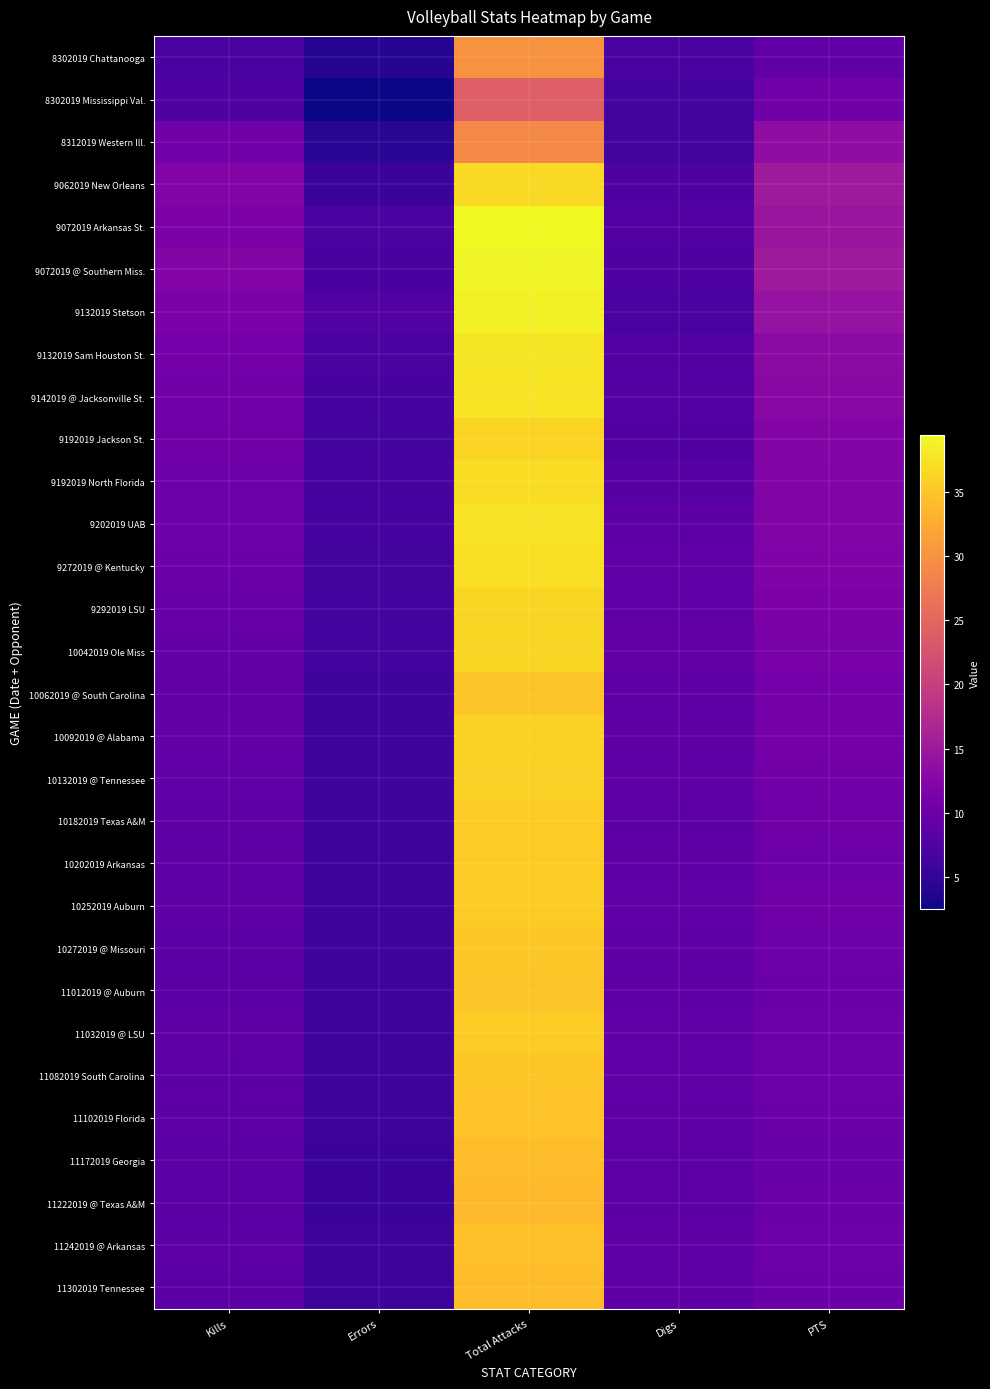

Reading left to right, list all the values displayed in this chart.

8302019 Chattanooga: Kills=7.0	Errors=4.0	Total Attacks=30.0	Digs=7.0	PTS=9.0
8302019 Mississippi Val.: Kills=7.5	Errors=2.5	Total Attacks=24.0	Digs=6.5	PTS=10.5
8312019 Western Ill.: Kills=10.7	Errors=4.3	Total Attacks=29.0	Digs=6.7	PTS=13.5
9062019 New Orleans: Kills=12.2	Errors=5.8	Total Attacks=36.8	Digs=7.5	PTS=15.1
9072019 Arkansas St.: Kills=11.6	Errors=7.2	Total Attacks=39.4	Digs=7.8	PTS=14.7
9072019 @ Southern Miss.: Kills=12.3	Errors=6.8	Total Attacks=39.0	Digs=7.3	PTS=15.1
9132019 Stetson: Kills=11.6	Errors=7.7	Total Attacks=38.7	Digs=7.0	PTS=14.3
9132019 Sam Houston St.: Kills=10.8	Errors=7.1	Total Attacks=37.8	Digs=7.8	PTS=13.2
9142019 @ Jacksonville St.: Kills=10.7	Errors=6.8	Total Attacks=37.7	Digs=7.9	PTS=12.9
9192019 Jackson St.: Kills=10.4	Errors=6.4	Total Attacks=36.2	Digs=7.6	PTS=12.4
9192019 North Florida: Kills=10.2	Errors=6.7	Total Attacks=37.1	Digs=8.0	PTS=12.1
9202019 UAB: Kills=10.2	Errors=6.8	Total Attacks=37.5	Digs=8.7	PTS=12.1
9272019 @ Kentucky: Kills=10.1	Errors=6.5	Total Attacks=37.2	Digs=9.1	PTS=12.0
9292019 LSU: Kills=9.8	Errors=6.4	Total Attacks=36.5	Digs=9.0	PTS=11.6
10042019 Ole Miss: Kills=9.5	Errors=6.5	Total Attacks=36.4	Digs=9.1	PTS=11.2
10062019 @ South Carolina: Kills=9.2	Errors=6.2	Total Attacks=34.9	Digs=8.9	PTS=10.8
10092019 @ Alabama: Kills=9.3	Errors=6.1	Total Attacks=36.0	Digs=8.8	PTS=10.9
10132019 @ Tennessee: Kills=9.0	Errors=6.2	Total Attacks=35.9	Digs=8.8	PTS=10.6
10182019 Texas A&M: Kills=8.7	Errors=6.2	Total Attacks=35.5	Digs=8.6	PTS=10.3
10202019 Arkansas: Kills=8.7	Errors=6.1	Total Attacks=35.6	Digs=8.8	PTS=10.2
10252019 Auburn: Kills=8.8	Errors=6.0	Total Attacks=35.6	Digs=9.1	PTS=10.4
10272019 @ Missouri: Kills=8.5	Errors=6.0	Total Attacks=35.2	Digs=8.9	PTS=10.2
11012019 @ Auburn: Kills=8.5	Errors=5.9	Total Attacks=34.8	Digs=8.9	PTS=10.1
11032019 @ LSU: Kills=8.7	Errors=6.0	Total Attacks=35.6	Digs=9.1	PTS=10.2
11082019 South Carolina: Kills=8.7	Errors=6.0	Total Attacks=35.0	Digs=9.0	PTS=10.2
11102019 Florida: Kills=8.6	Errors=5.8	Total Attacks=34.7	Digs=8.7	PTS=10.1
11172019 Georgia: Kills=8.5	Errors=5.7	Total Attacks=34.1	Digs=8.6	PTS=10.0
11222019 @ Texas A&M: Kills=8.5	Errors=5.7	Total Attacks=33.9	Digs=8.6	PTS=10.0
11242019 @ Arkansas: Kills=8.7	Errors=5.8	Total Attacks=34.5	Digs=8.8	PTS=10.3
11302019 Tennessee: Kills=8.5	Errors=5.8	Total Attacks=34.2	Digs=8.9	PTS=10.1